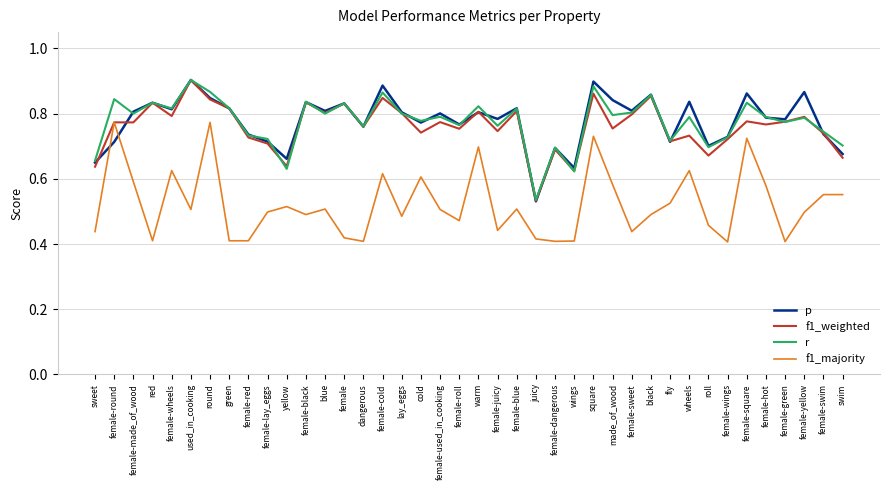

Where is r nearest to the value 0?

juicy